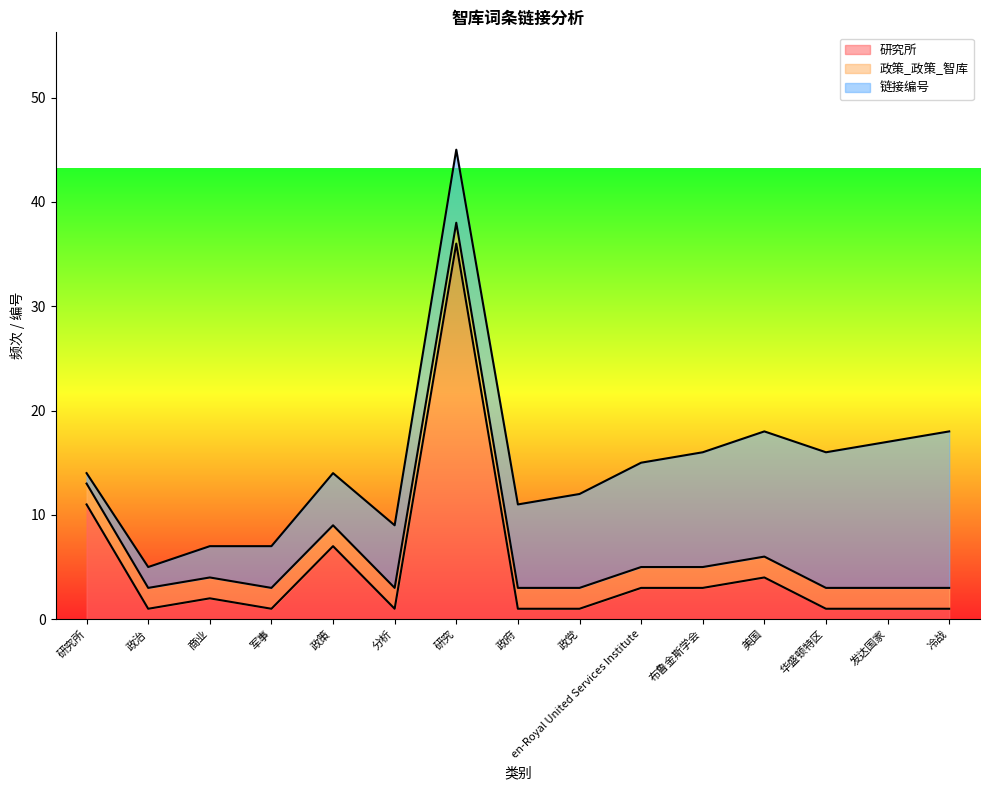

Rank the series at 冷战 from highest to lowest value.

链接编号, 政策_政策_智库, 研究所